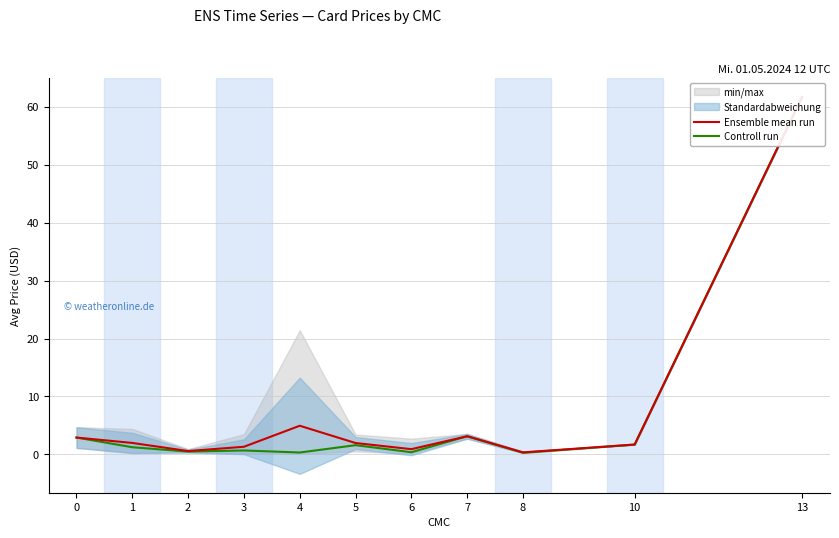

Which series has the largest total across all categories?

Ensemble mean run